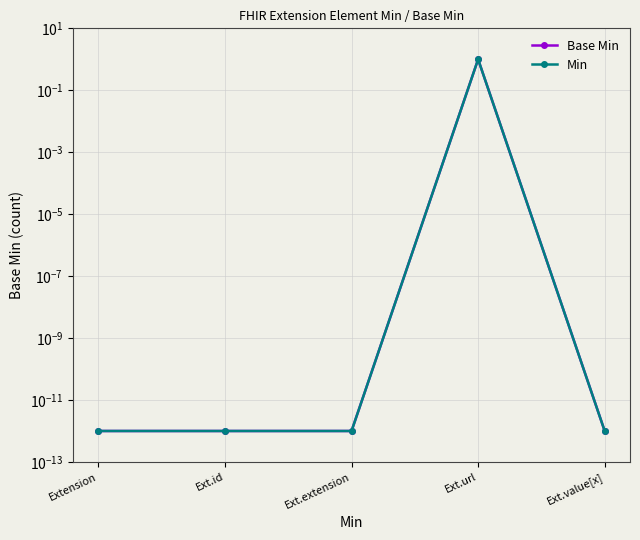

Reading left to right, list all the values displayed in this chart.

Base Min: Extension=0.0	Ext.id=0.0	Ext.extension=0.0	Ext.url=1.0	Ext.value[x]=0.0
Min: Extension=0.0	Ext.id=0.0	Ext.extension=0.0	Ext.url=1.0	Ext.value[x]=0.0